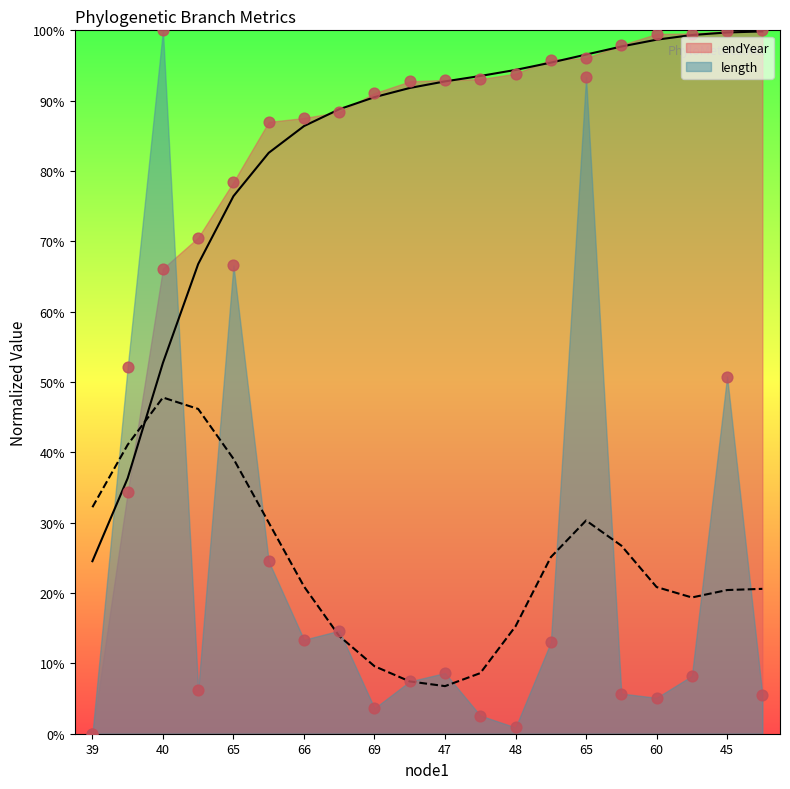

Which series has the largest total across all categories?

endYear